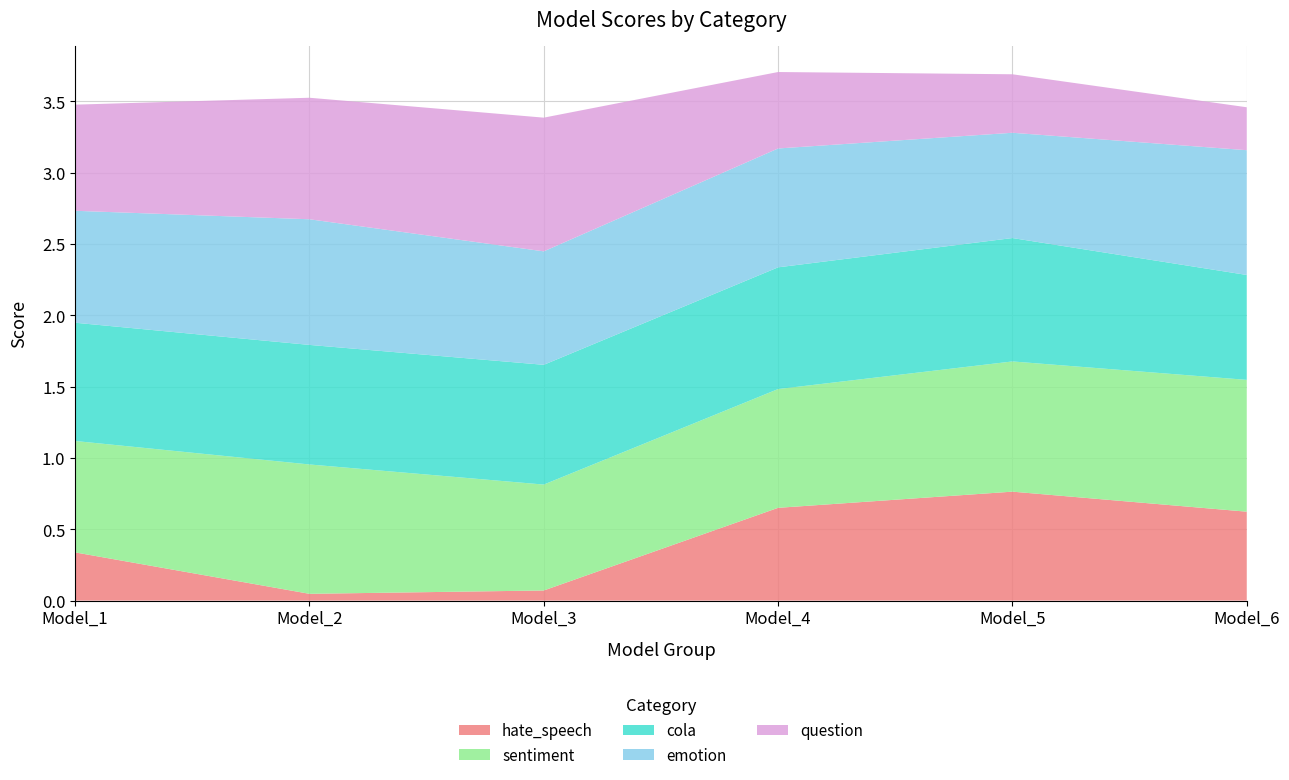

Reading left to right, what are all the values shown in this chart?

hate_speech: 0.3	0.0	0.1	0.7	0.8	0.6
sentiment: 0.8	0.9	0.7	0.8	0.9	0.9
cola: 0.8	0.8	0.8	0.9	0.9	0.7
emotion: 0.8	0.9	0.8	0.8	0.7	0.9
question: 0.7	0.9	0.9	0.5	0.4	0.3